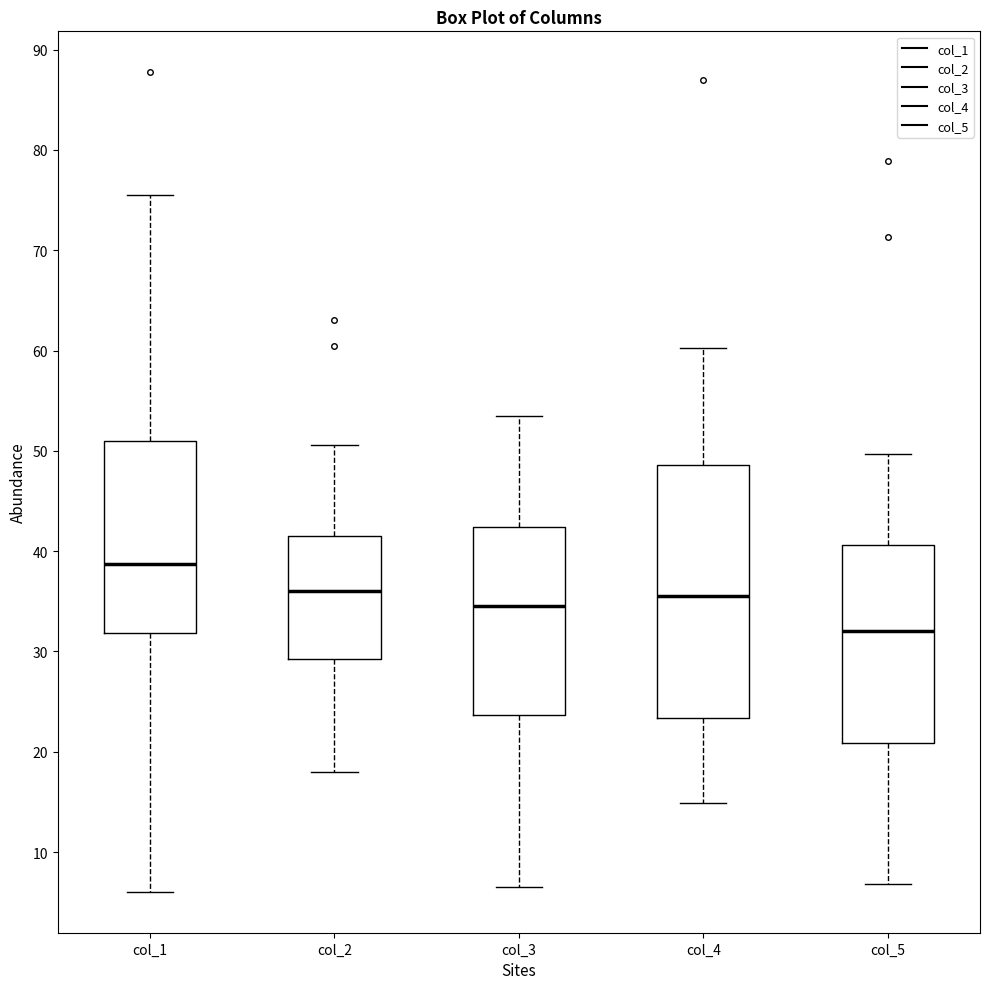

Reading left to right, transcribe this box plot: for each box, give where its median line is, the range the box spans, and where its two whiskers end, as read against the y-axis. The values are not printed on the chart, so give them approximately, as read against the axis.

col_1: median 39, box 32 to 51, whiskers 6 to 76
col_2: median 36, box 29 to 41, whiskers 18 to 51
col_3: median 35, box 24 to 42, whiskers 7 to 53
col_4: median 36, box 23 to 49, whiskers 15 to 60
col_5: median 32, box 21 to 41, whiskers 7 to 50